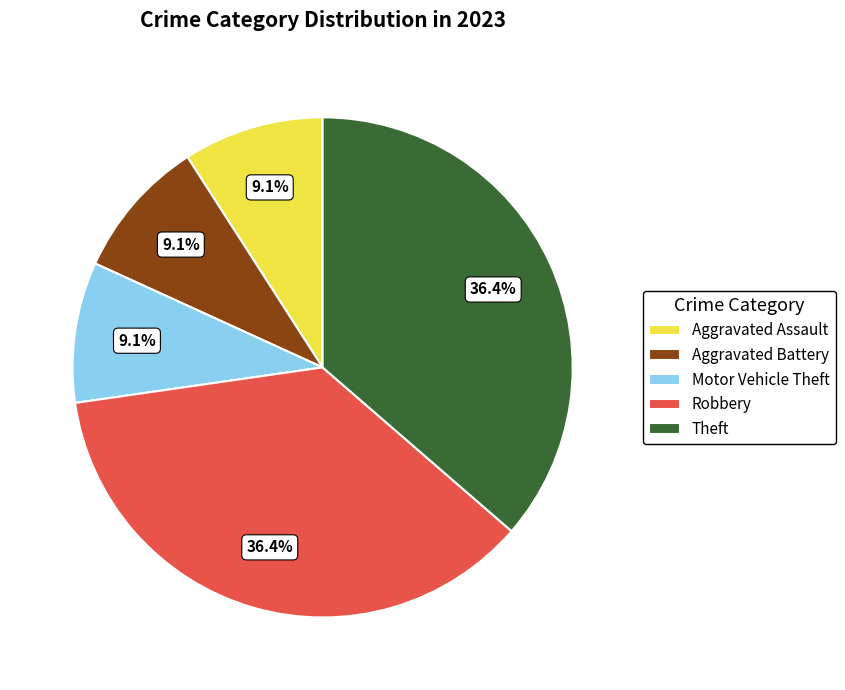

Which has a higher value, Motor Vehicle Theft or Theft?

Theft